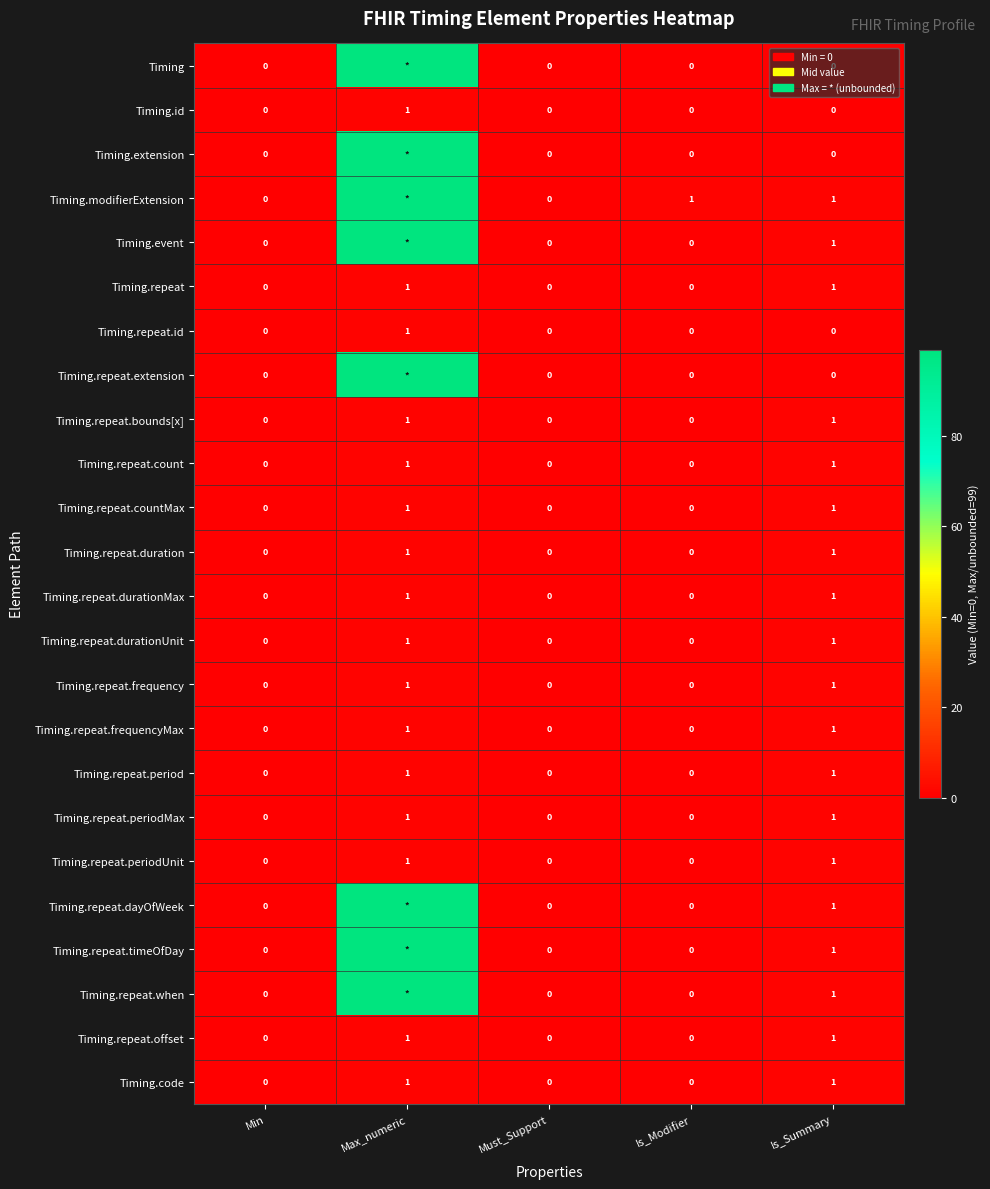

Is it true that Timing.repeat.countMax equals -1 at Min?

False